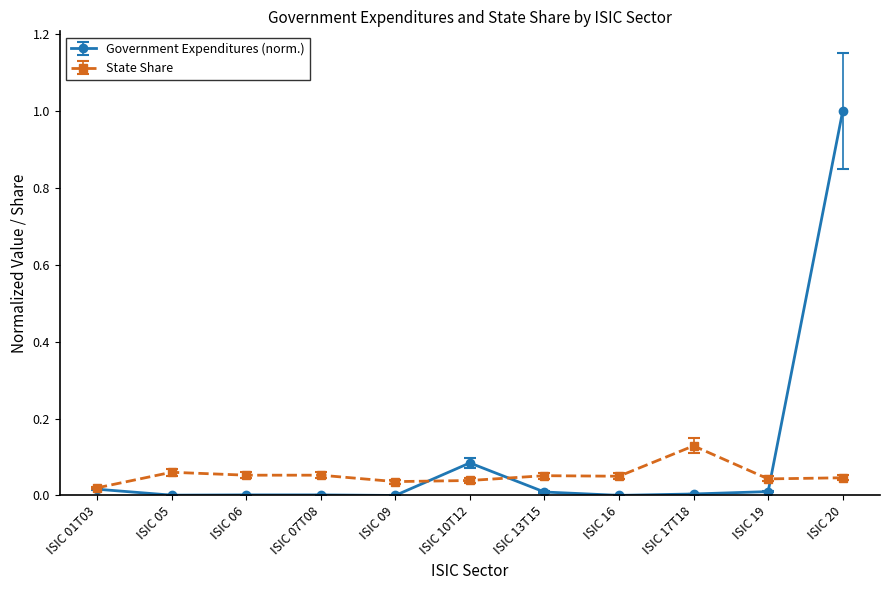

What position from the right is ISIC 16?

4